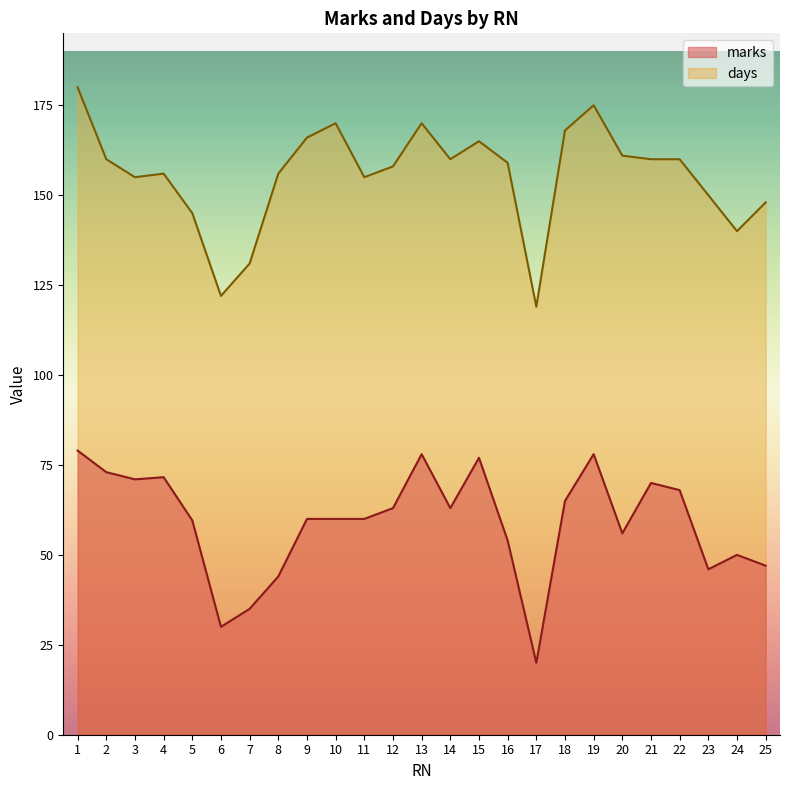

What is the total value across all series at 1?

259.0